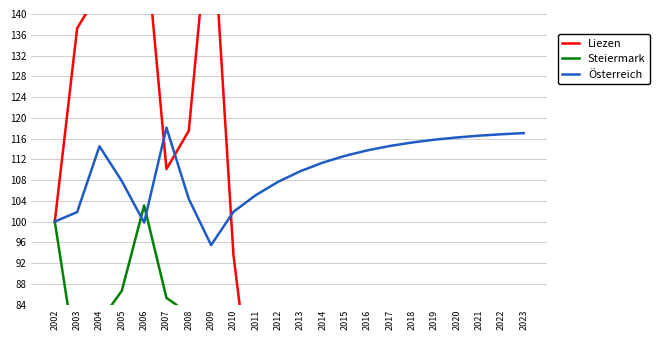

Which category has the lowest value across all series?

2023